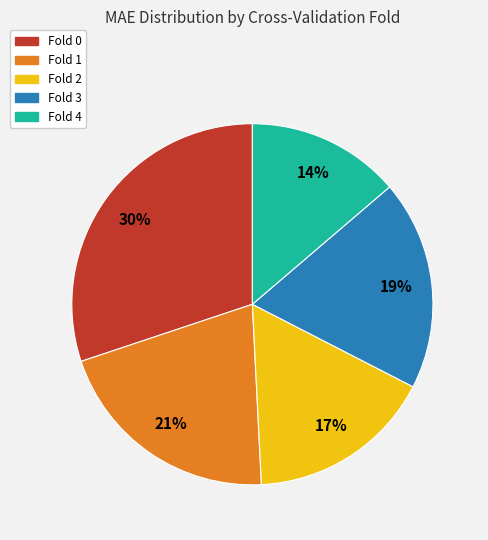

The Fold 1 slice represents 36% of the pie. True or false?

False